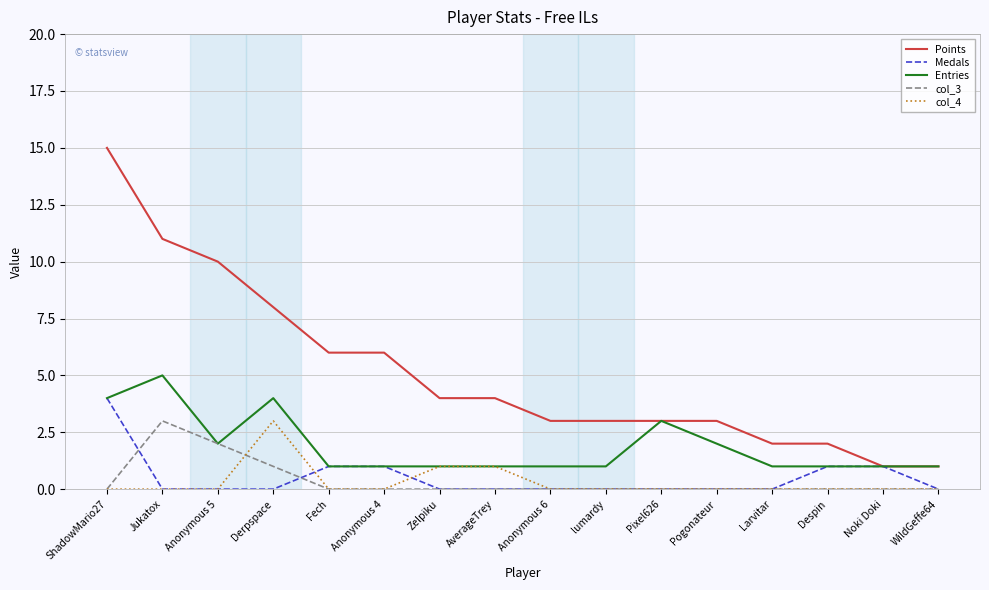

What is the greatest value displayed?

15